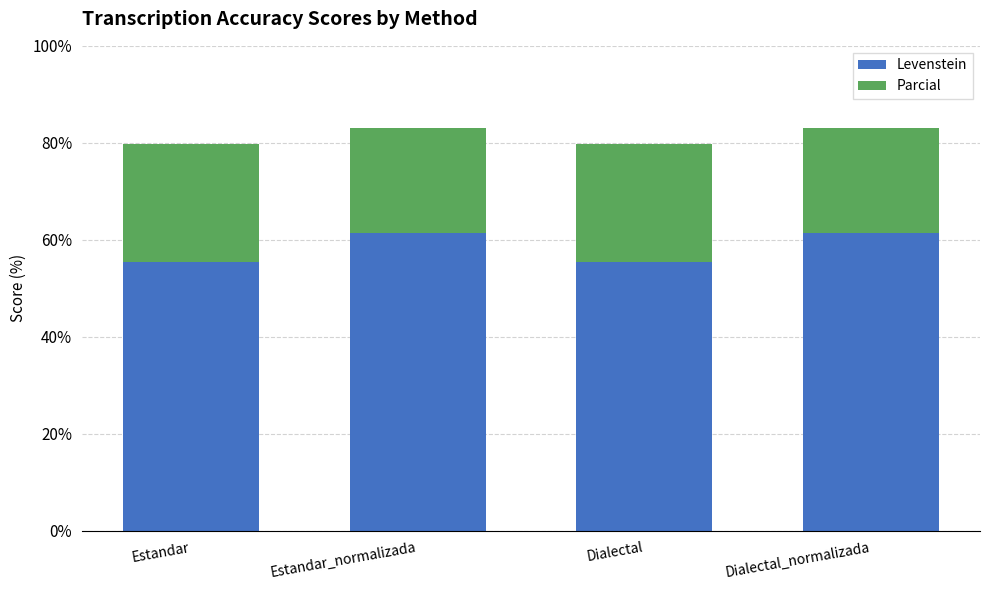

What is the average value of the Levenstein series?

58.3